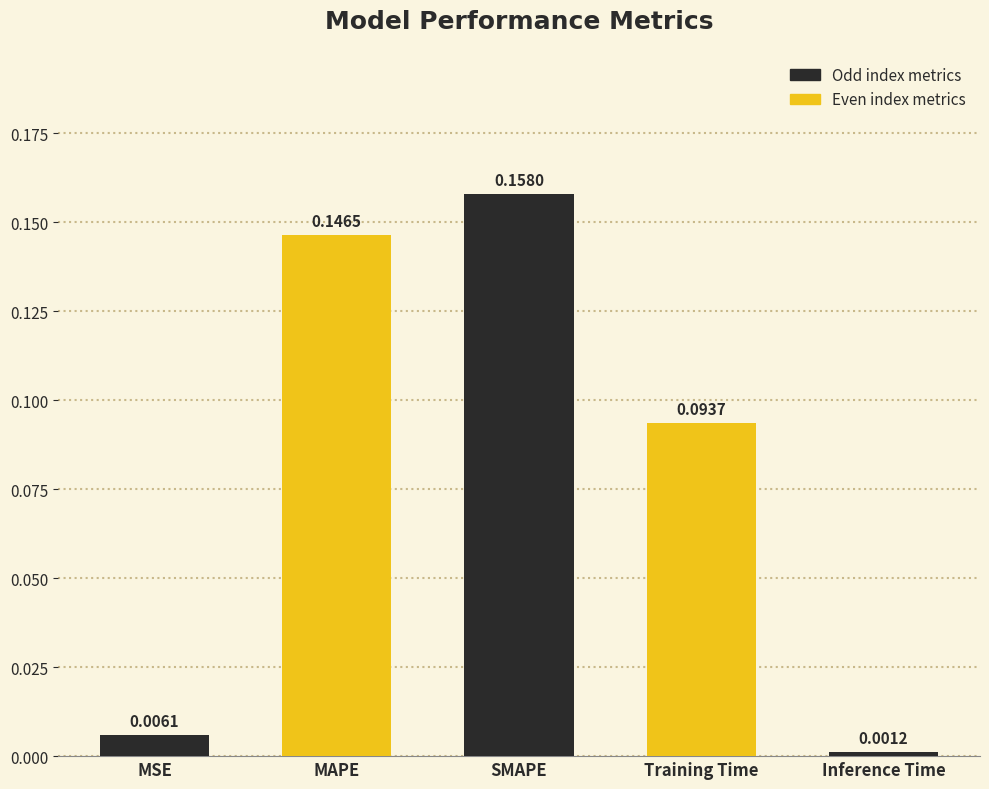

What is the sum of all values?

0.4